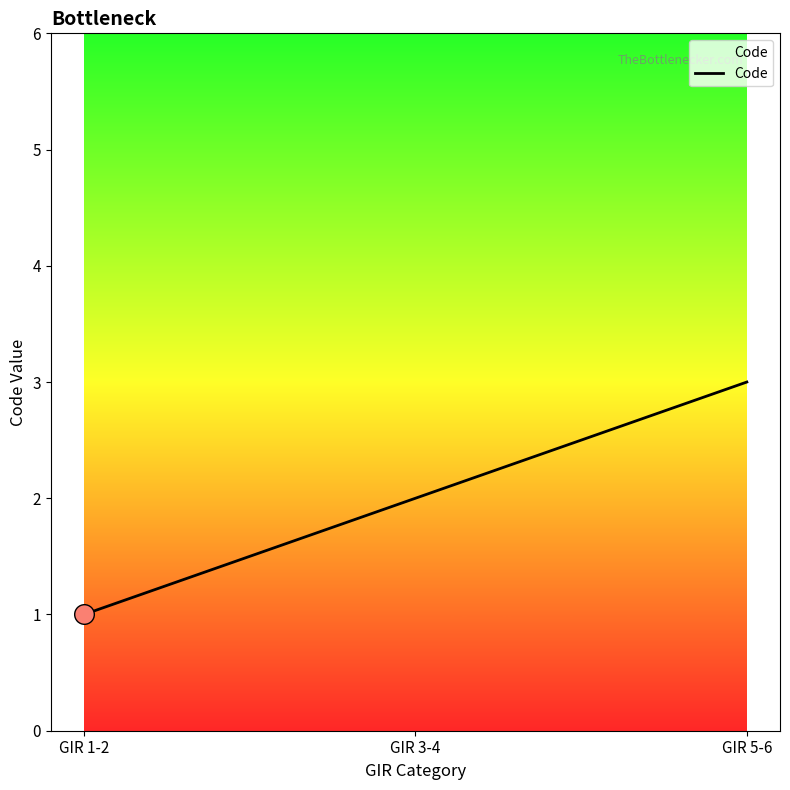

What is the change in value from GIR 3-4 to GIR 5-6?

+1